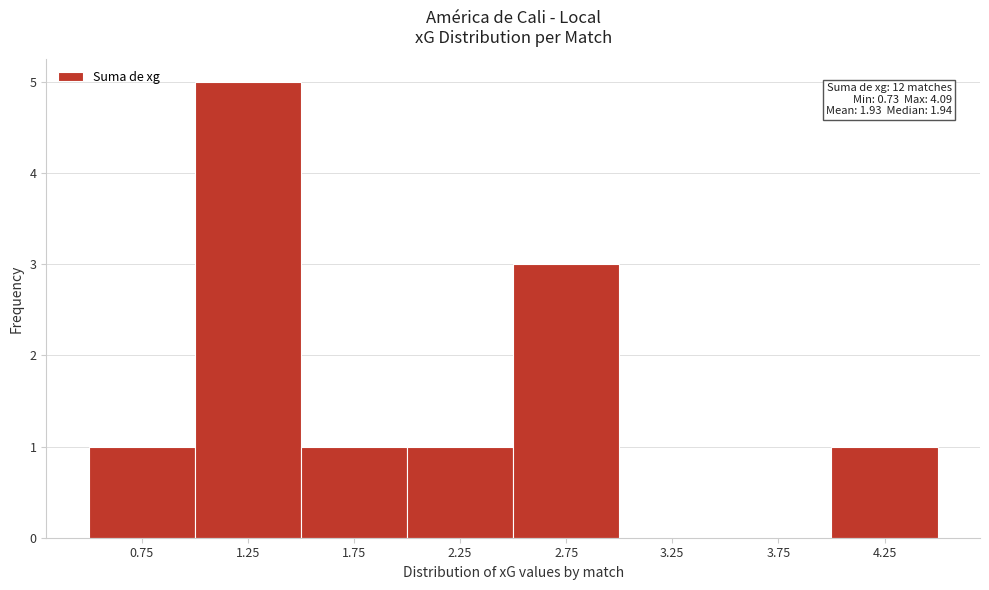

Which range on the x-axis has the tallest bar?

1.0 to 1.5